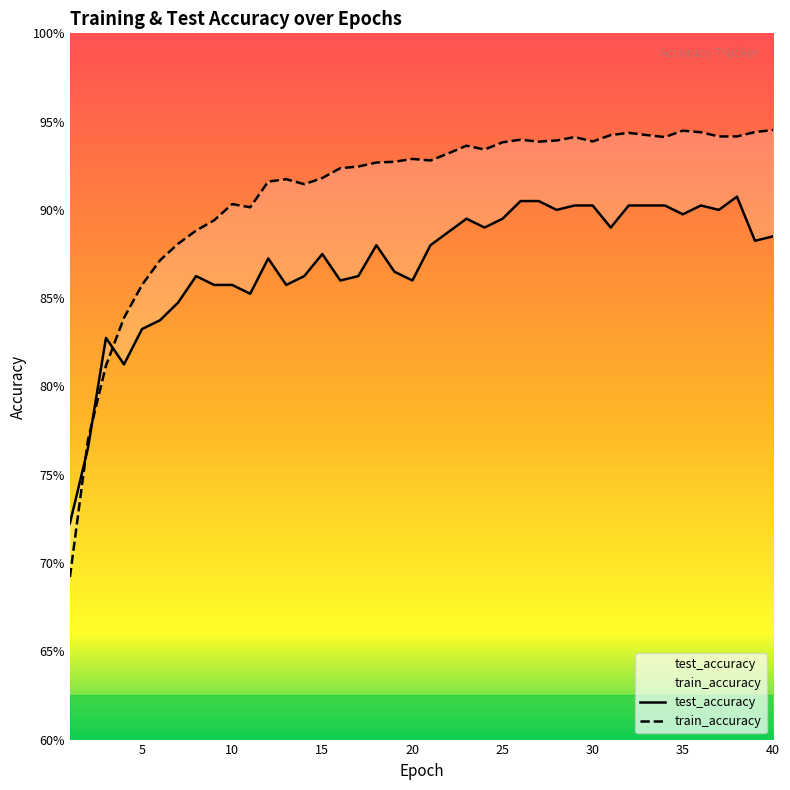

What is the smallest value displayed?

0.7